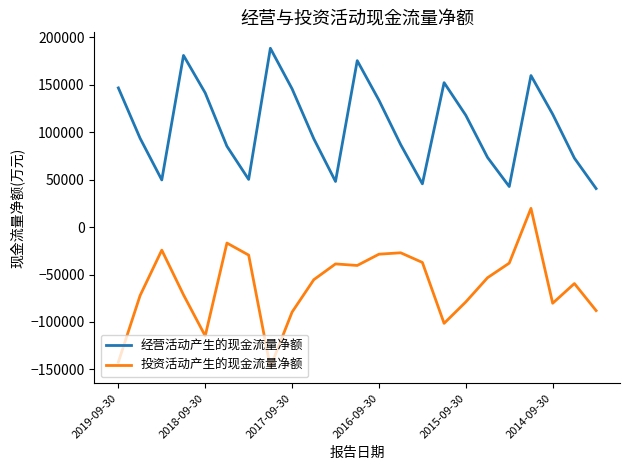

What is the highest value of the 经营活动产生的现金流量净额 series?

188280